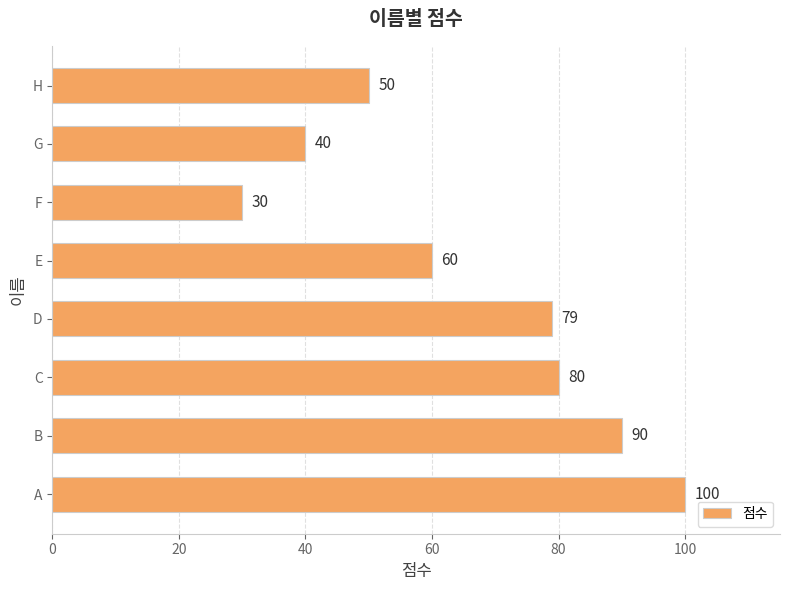

The value at B is 90. True or false?

True